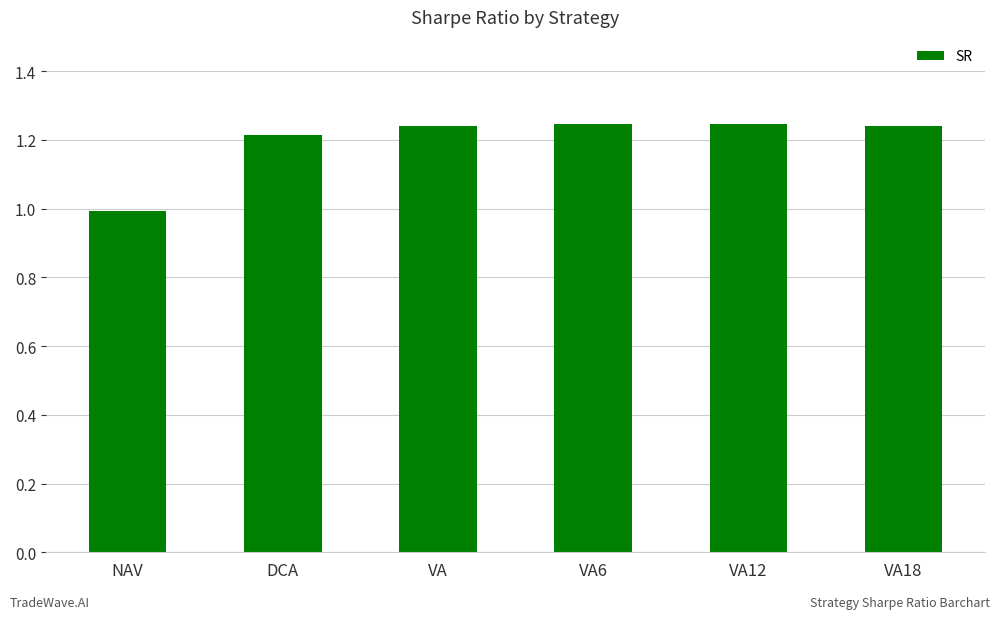

Approximately how many times larger is the value at VA18 compared to DCA?

1.0